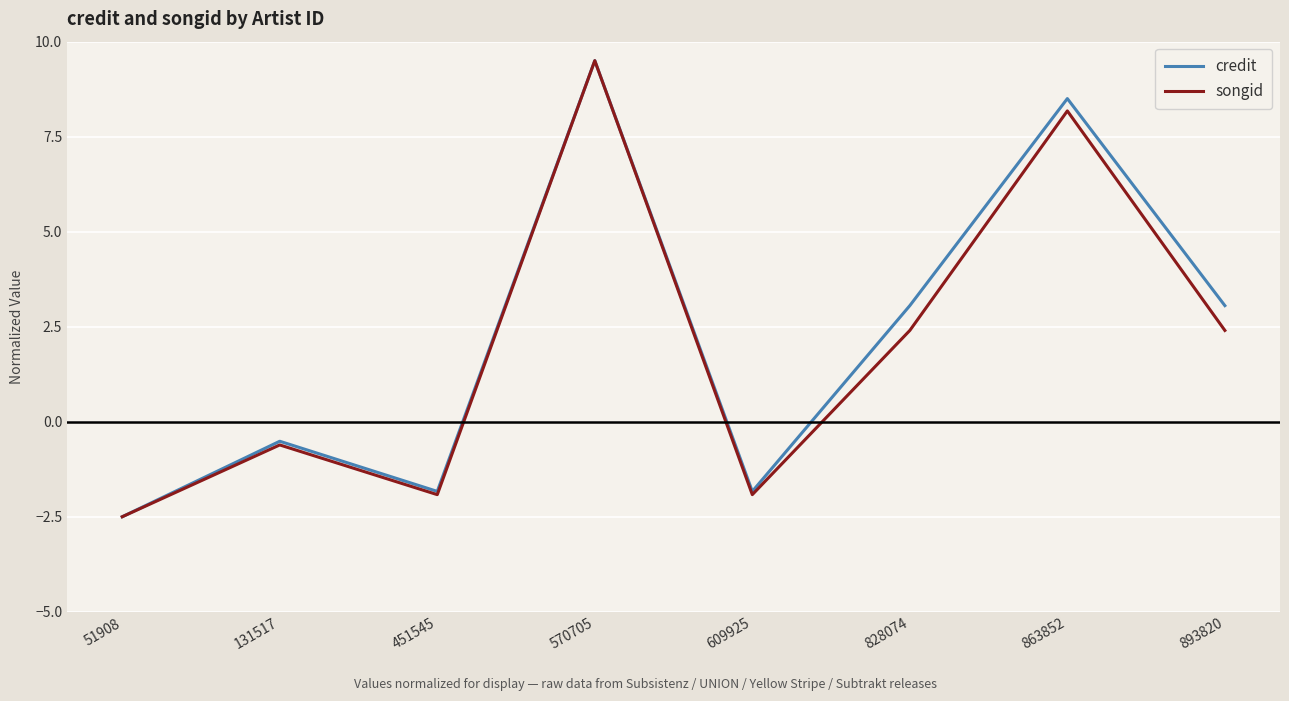

At 828074, list the series in order from largest to smallest.

credit, songid